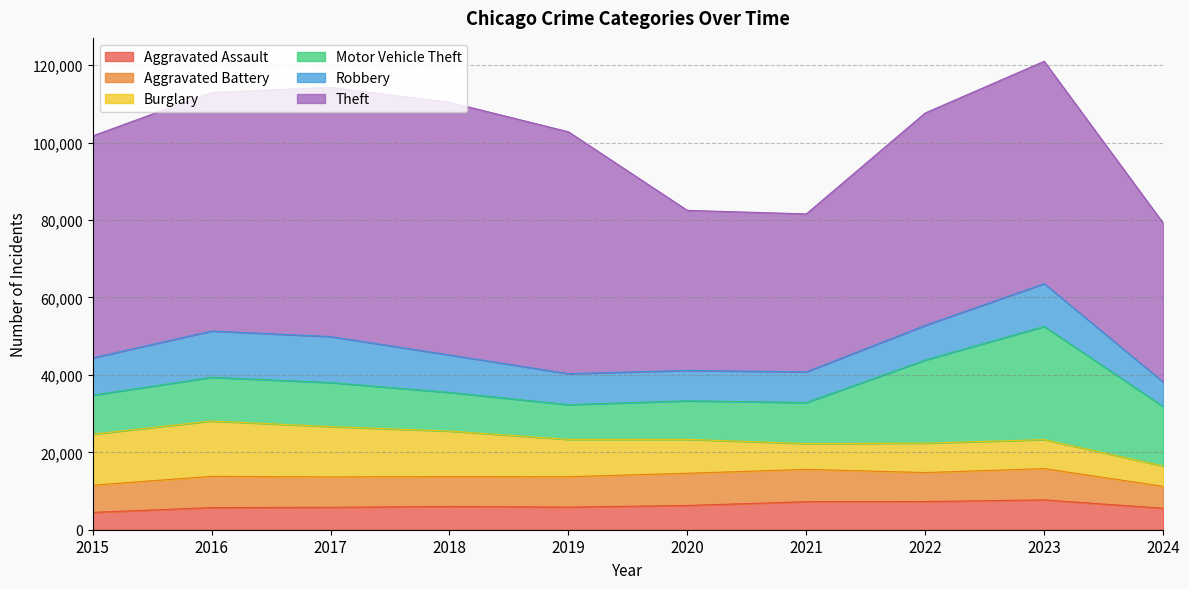

Which series ends up on top after the final intersection of Burglary and Aggravated Battery?

Aggravated Battery